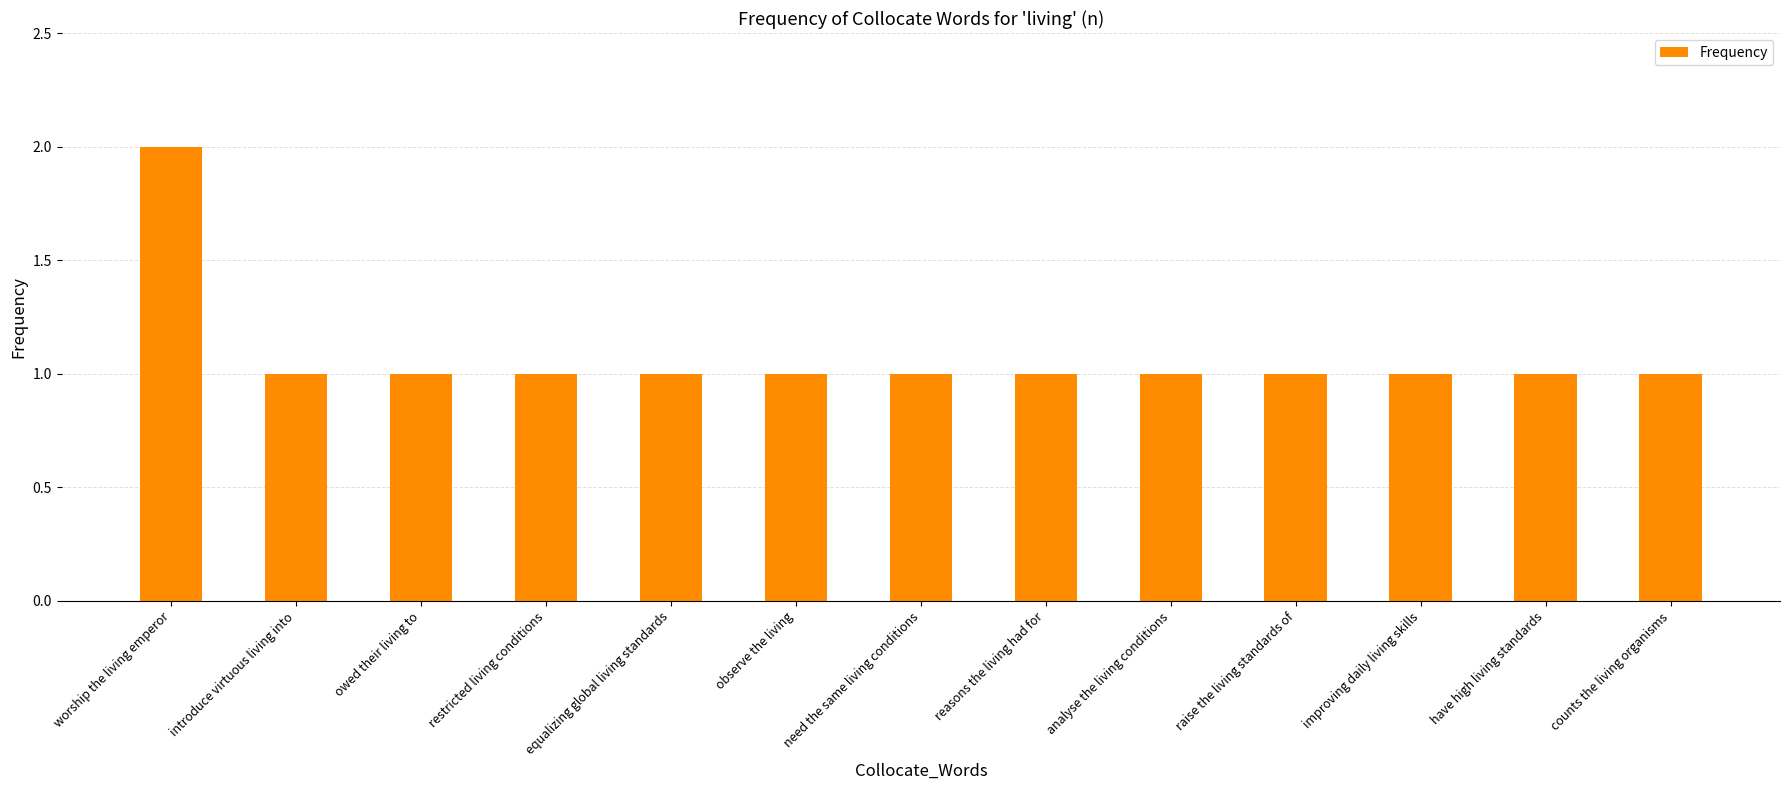

What is the change in value from worship the living emperor to have high living standards?

-1